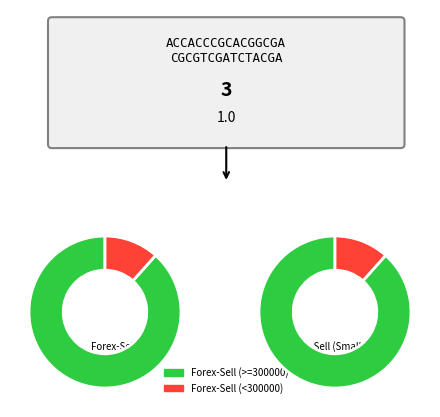

Is it true that Maveric test 18 is 1% of the pie?

False